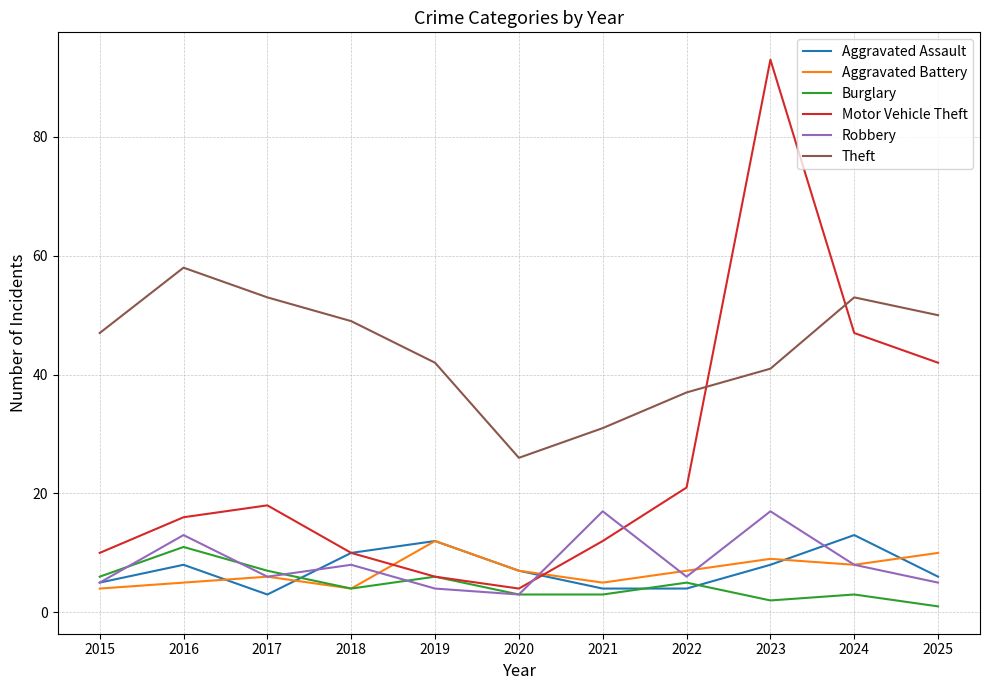

Where do Burglary and Aggravated Assault first cross each other?

2017 and 2018